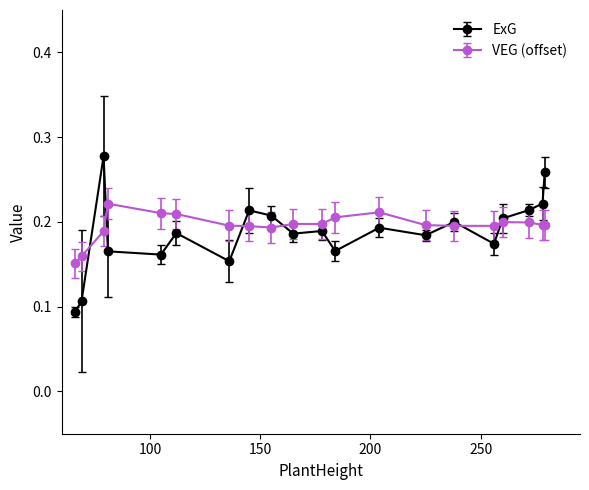

Count the ExG values in the range 0 to 1.

20